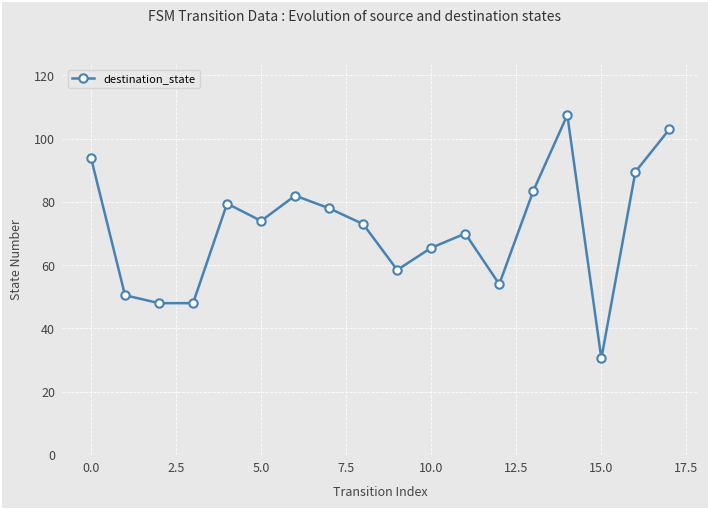

Reading left to right, what are all the values shown in this chart?

94.0	50.5	48.0	48.0	79.5	74.0	82.0	78.0	73.0	58.5	65.5	70.0	54.0	83.5	107.5	30.5	89.5	103.0